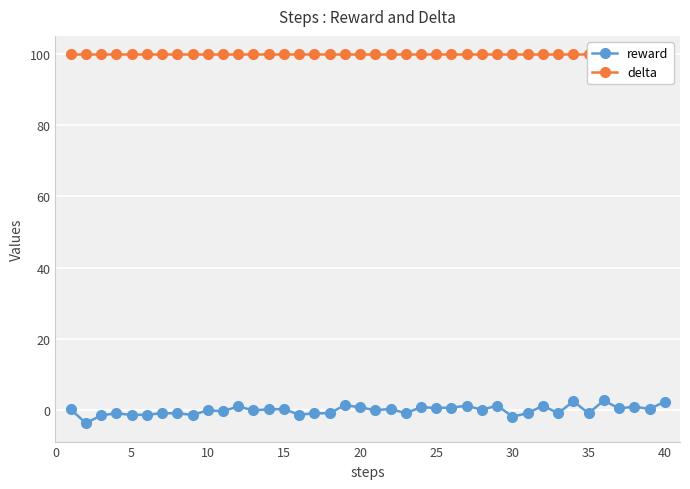

Rank the series by their average value, from lowest to highest.

reward, delta